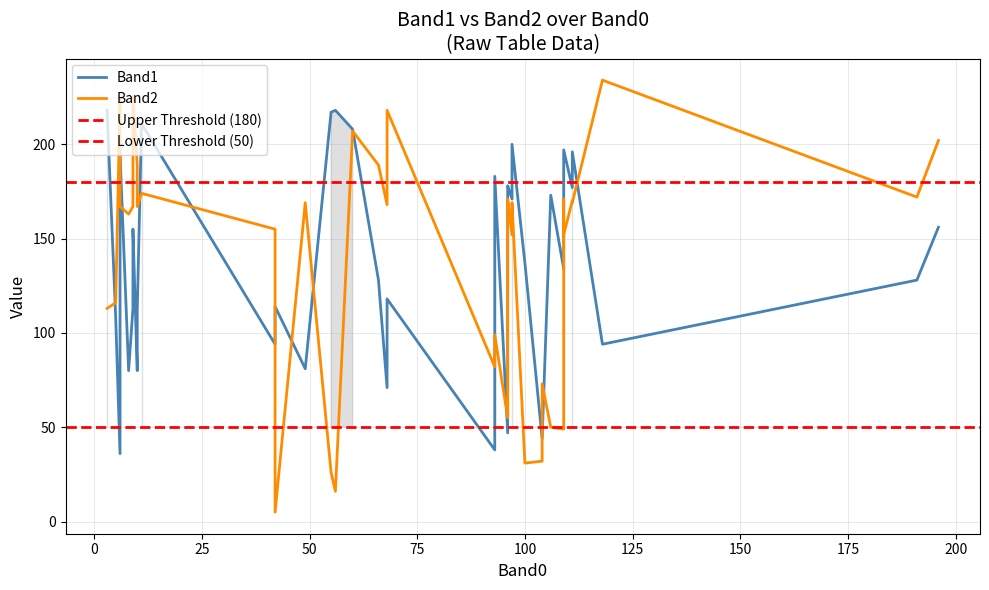

Between which two adjacent categories do Band1 and Band2 first intersect?

0 and 1